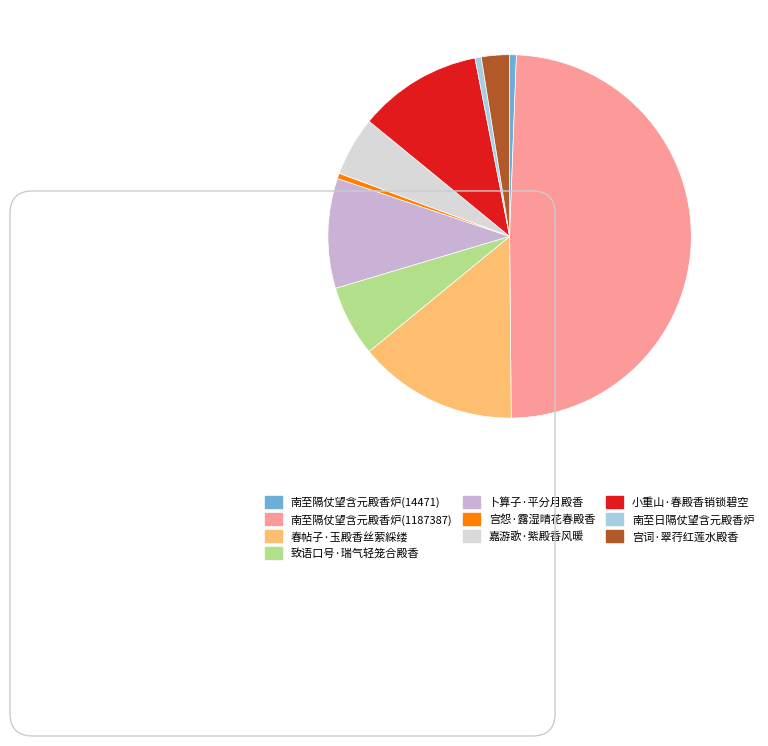

Between 卜算子·平分月殿香 and 宫怨·露湿晴花春殿香, which is larger?

卜算子·平分月殿香